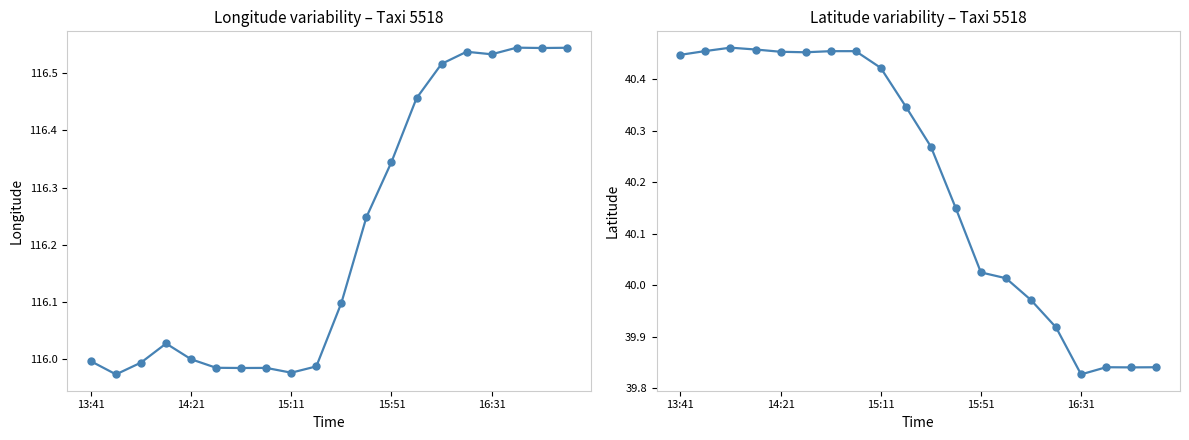

True or false: lon and lat cross at least once.

False